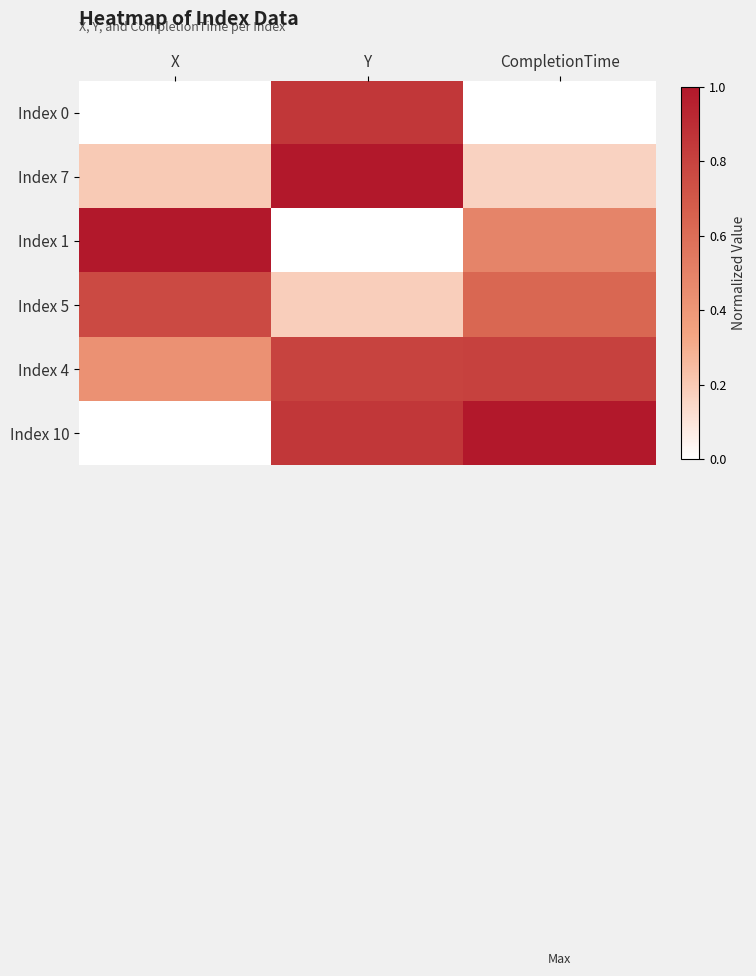

Rank the series by their maximum value, from lowest to highest.

Index 5, Index 4, Index 0, Index 7, Index 1, Index 10